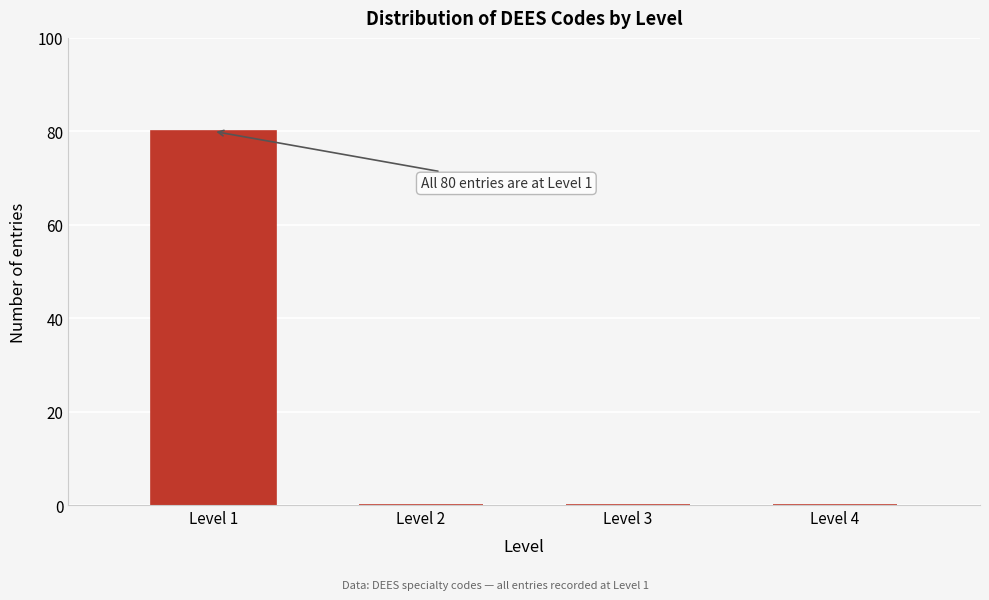

Reading left to right, list all the values displayed in this chart.

Level 1=80	Level 2=0	Level 3=0	Level 4=0